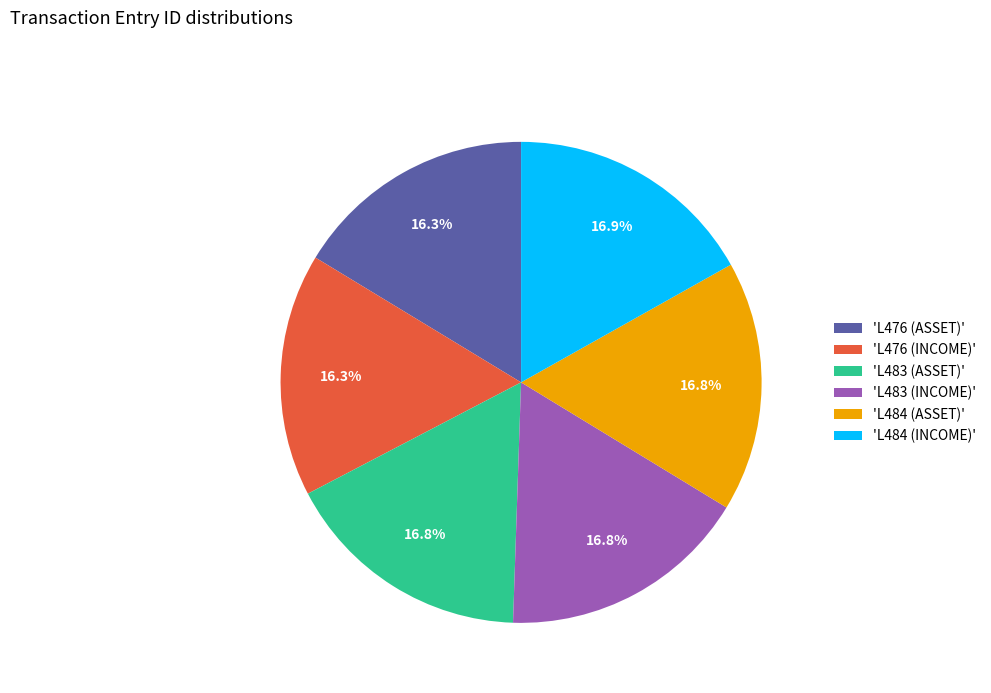

Does 'L484 (ASSET)' account for over 50% of the chart?

No